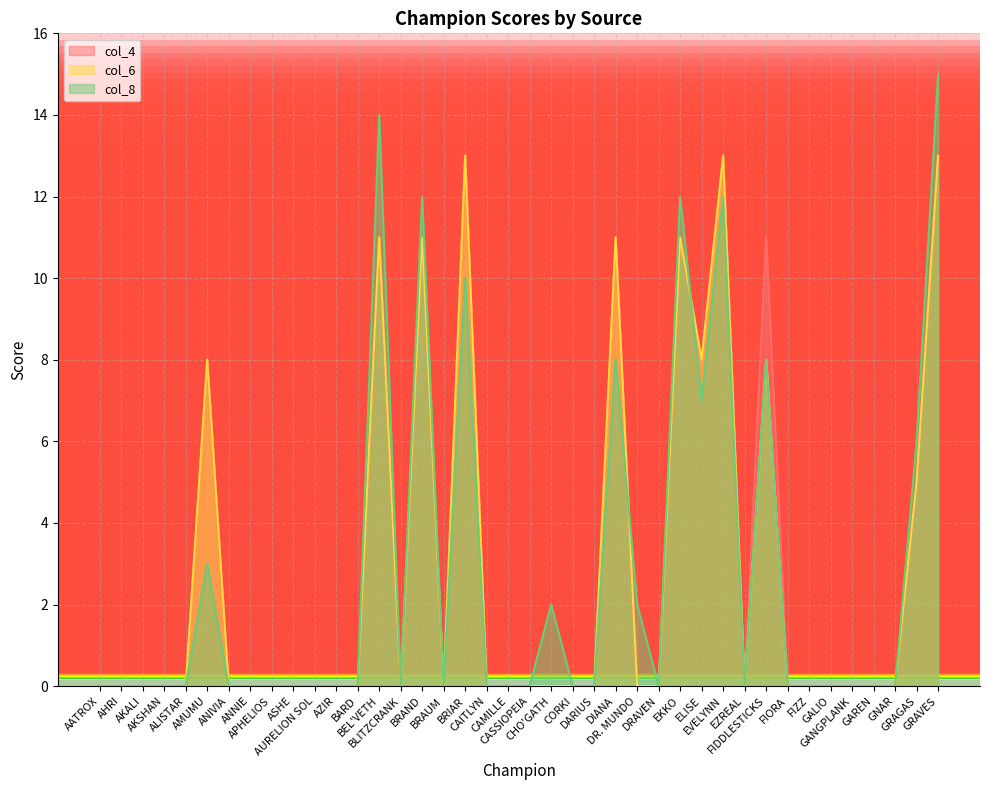

At DR. MUNDO, list the series in order from smallest to largest.

col_4, col_6, col_8